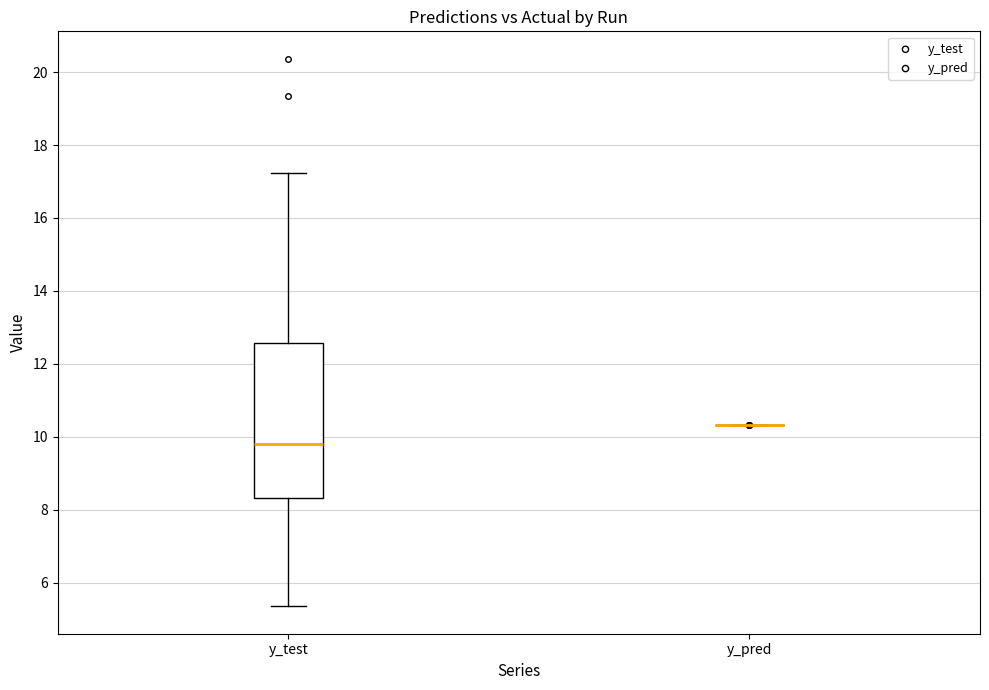

Which box is the tallest, from its lower edge to its upper edge?

y_test